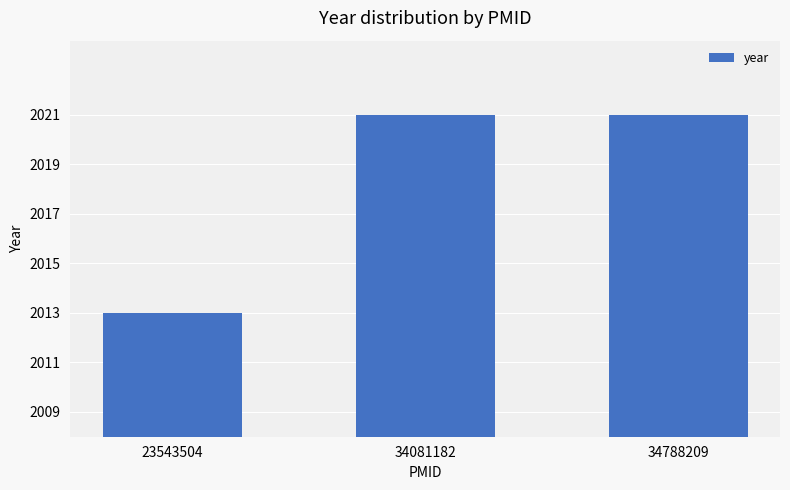

Reading left to right, list all the values displayed in this chart.

23543504=2013	34081182=2021	34788209=2021